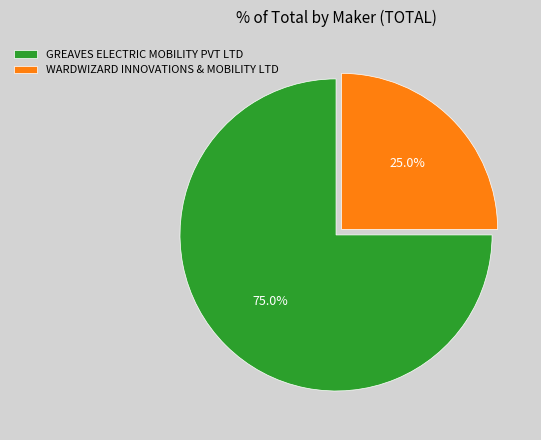

Which category has the smallest portion of the pie?

WARDWIZARD INNOVATIONS & MOBILITY LTD